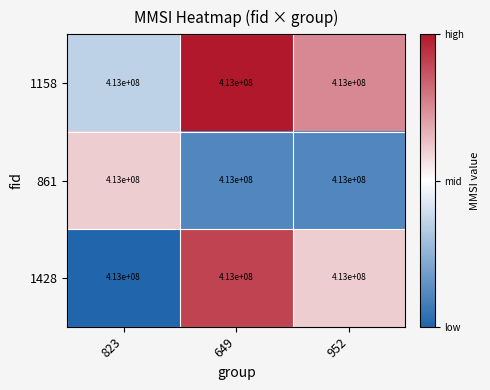

Between 823 and 952, which series saw the biggest shift?

1428